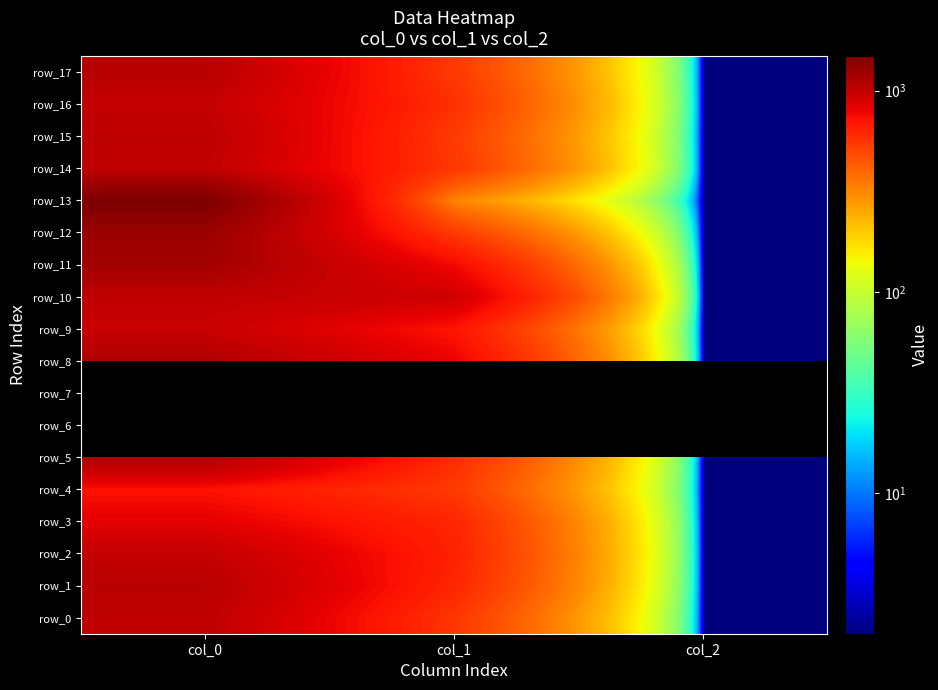

Is it true that row_1 equals 412.2 at col_0?

False